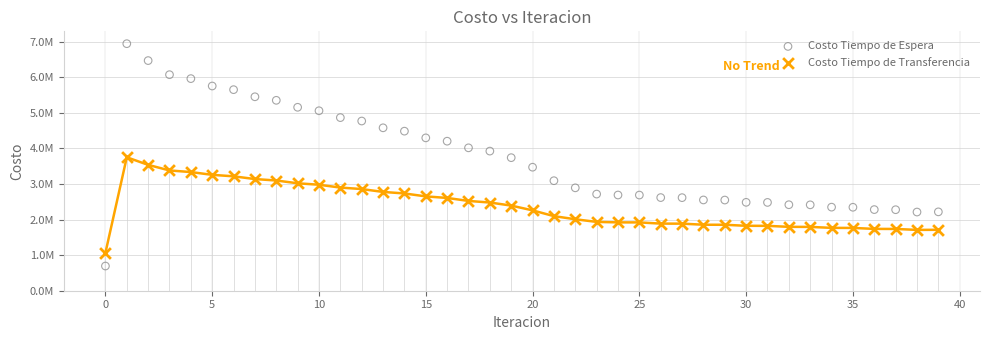

Which series has the widest spread of Y values?

Costo Tiempo de Espera